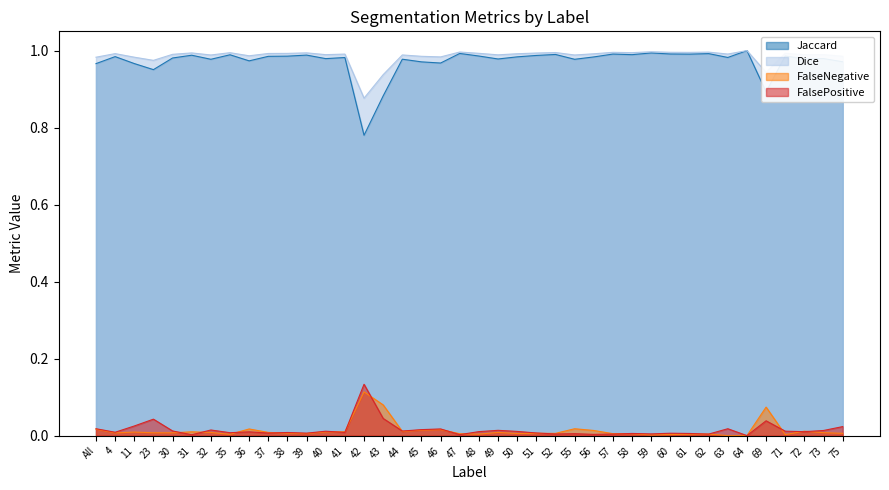

What is the maximum value for FalseNegative?

0.1